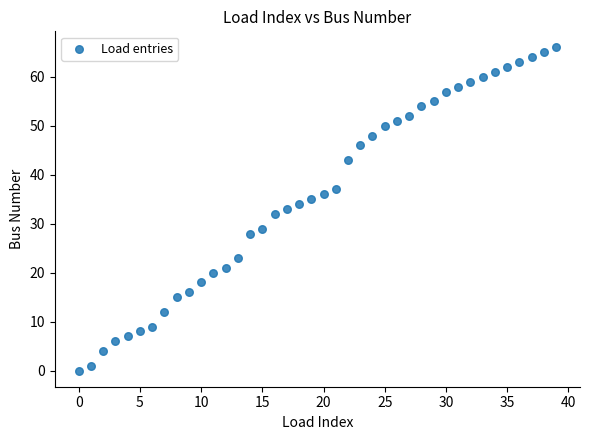

What is the range of Y values (max minus min)?

66